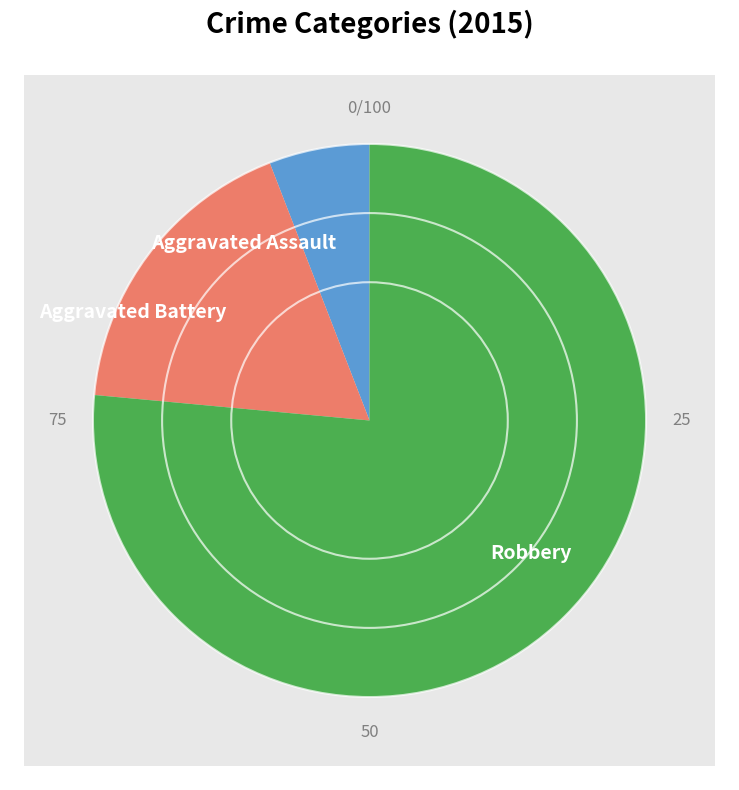

How many slices are in this pie chart?

3